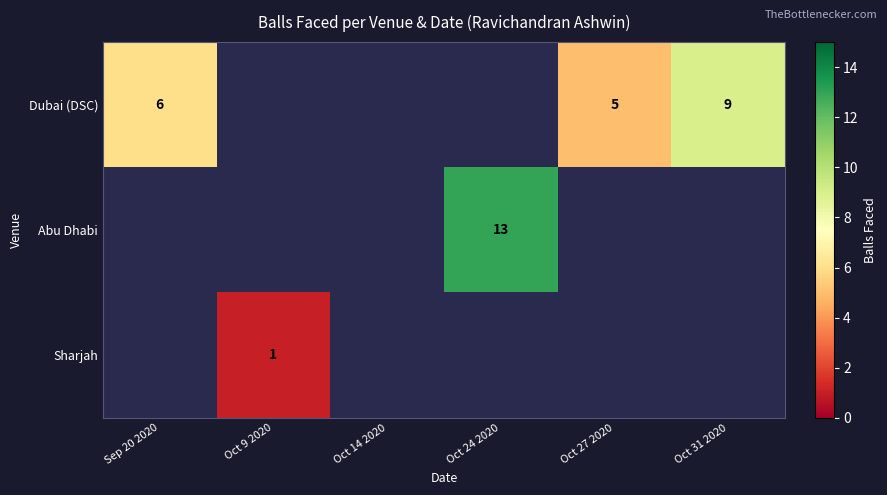

Is it true that Abu Dhabi equals 17 at Oct 24 2020?

False